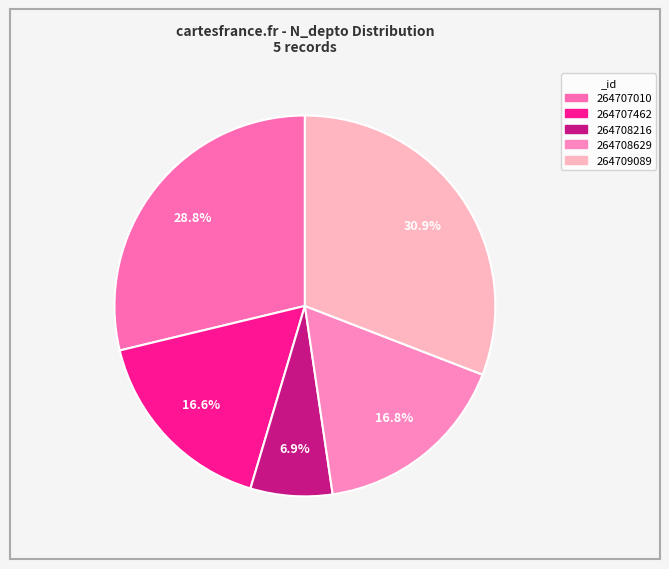

Which slice is the largest?

264709089